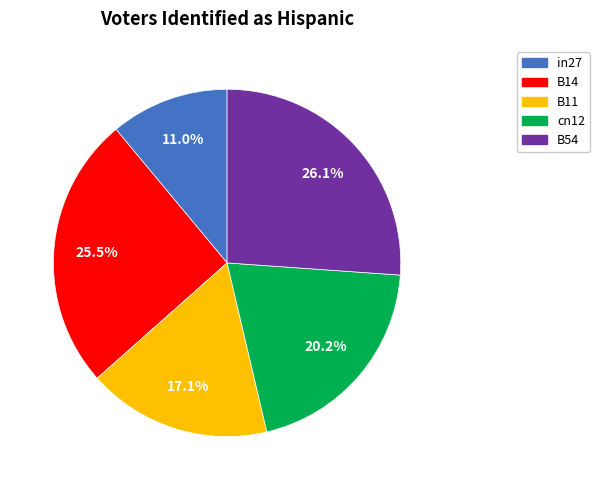

Between B54 and in27, which is larger?

B54